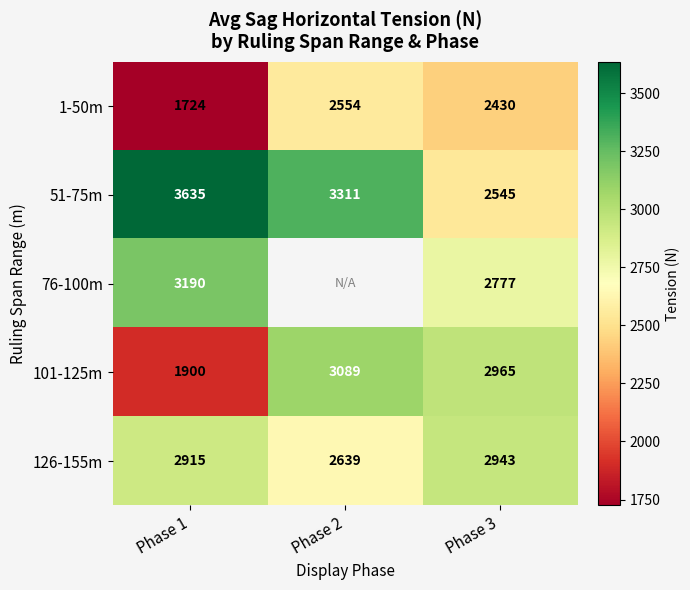

Is the value of 101-125m at Phase 3 greater than the value of 51-75m at Phase 3?

Yes